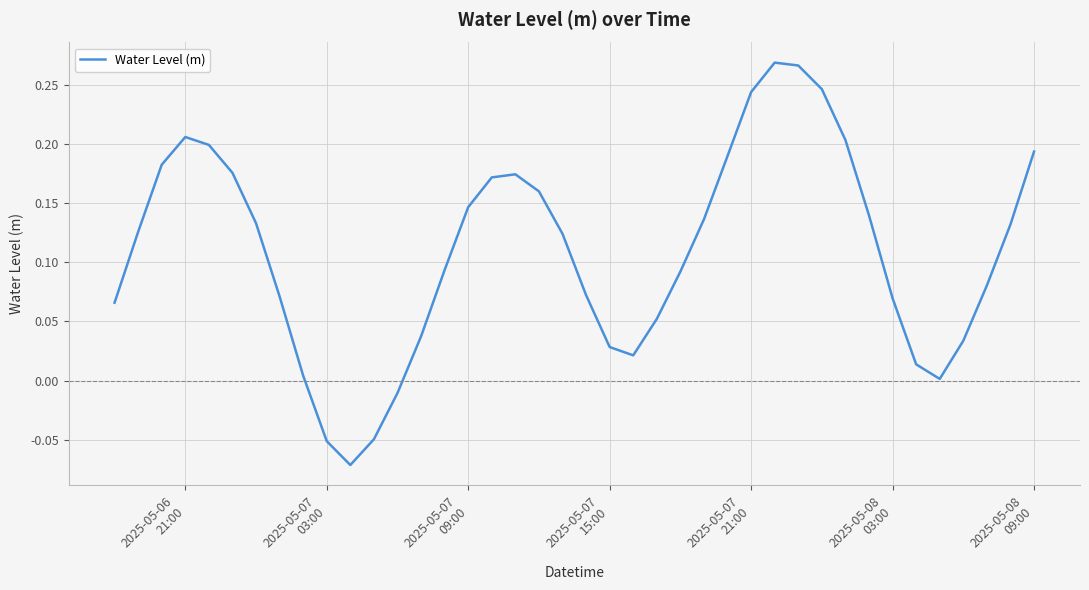

Is this an area chart (filled region under the line)?

No